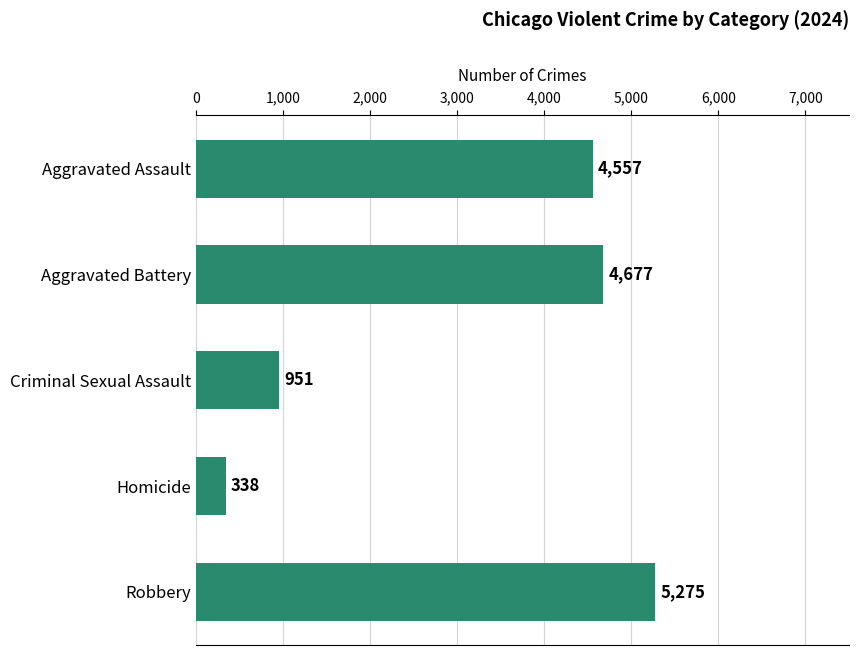

What is the change in value from Aggravated Assault to Robbery?

+718